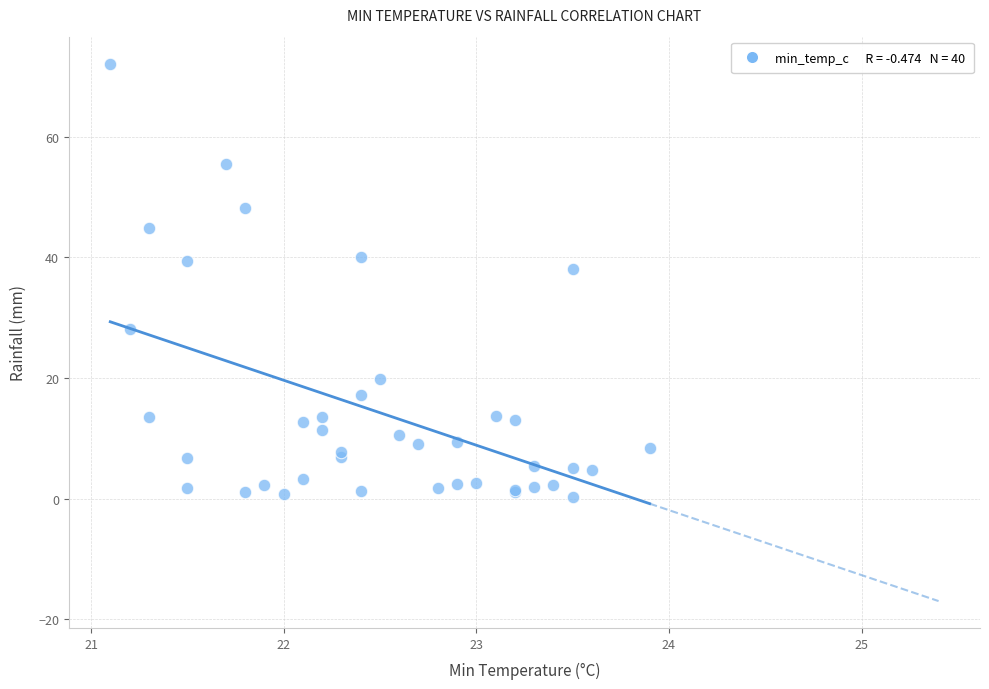

What Y value in the scatter plot is closest to 36?

38.0